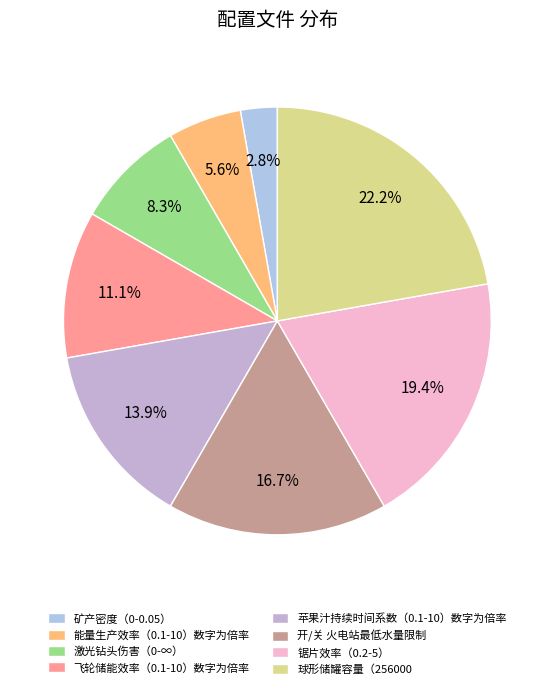

Does 飞轮储能效率（0.1-10）数字为倍率 account for over 50% of the chart?

No